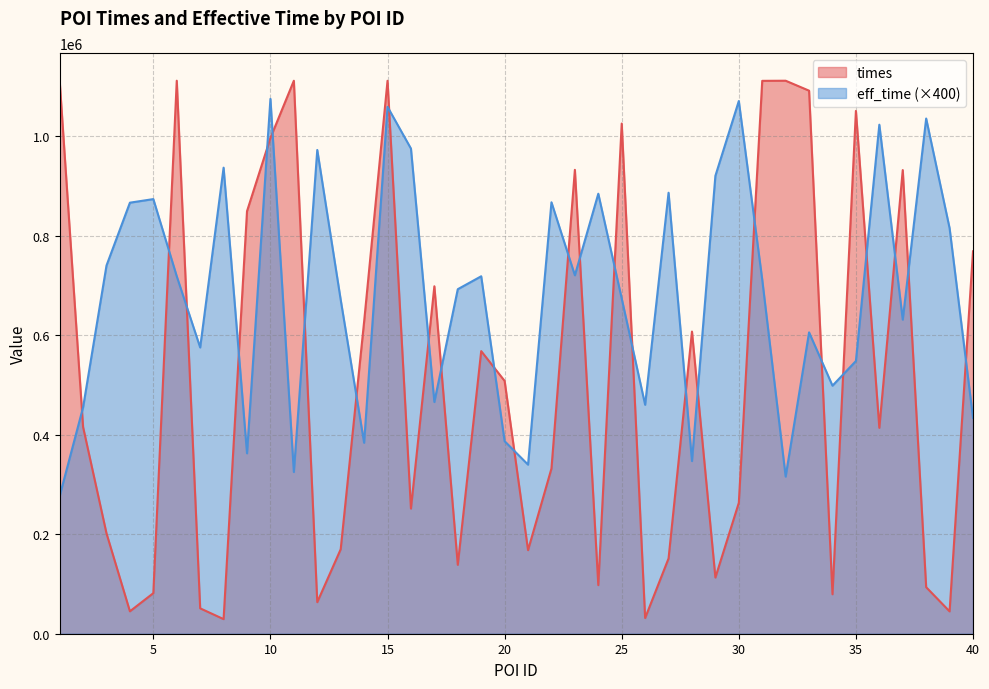

Is it true that times equals 251625 at 16?

True